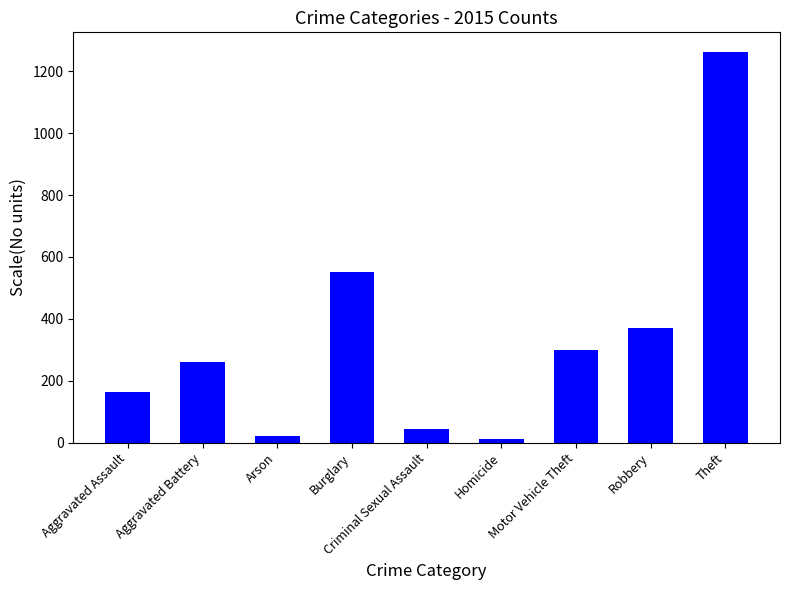

Does the chart contain any negative values?

No